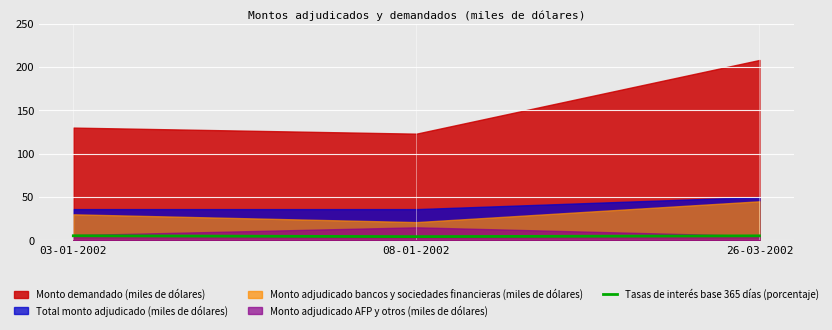

What is the minimum value shown in the chart?

4.3